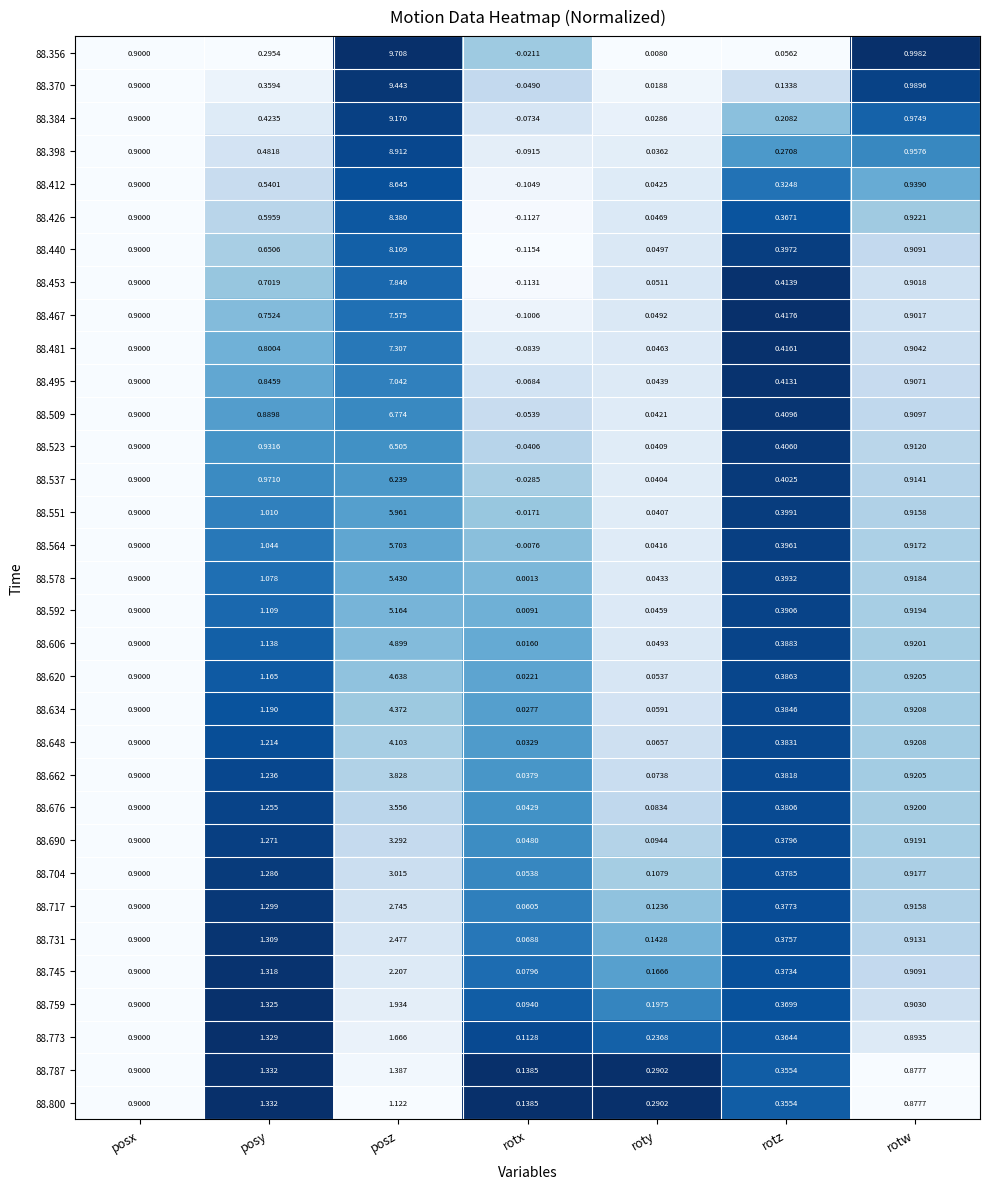

Where is 88.759 nearest to the value 1?

rotw